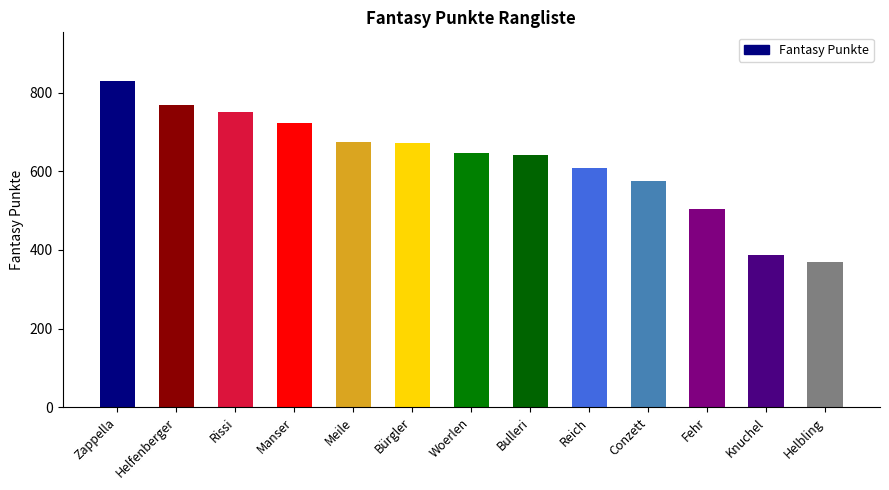

What is the average value?

627